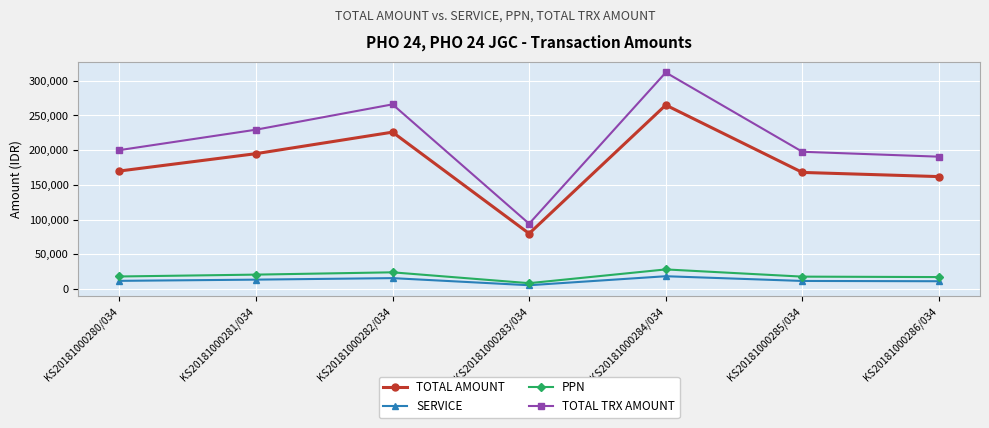

Which label corresponds to the smallest value in the chart?

KS20181000283/034